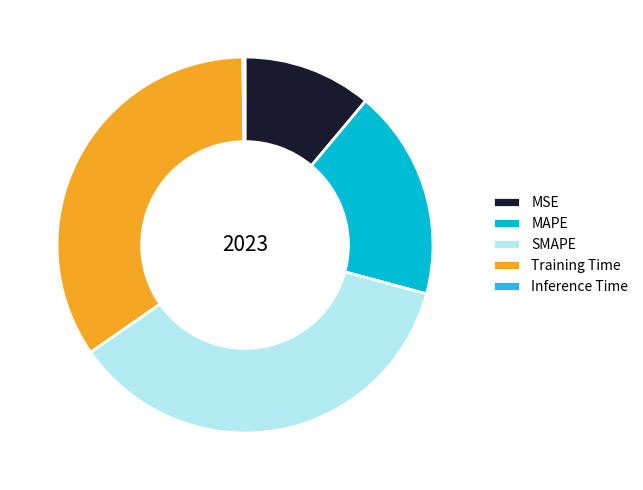

What is the ratio of the value at MAPE to the value at SMAPE?

0.5